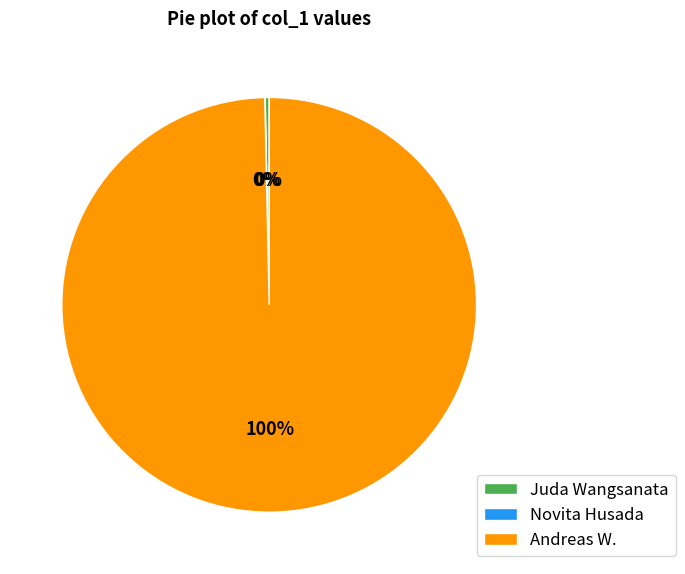

True or false: Andreas W. accounts for 100% of the total.

True